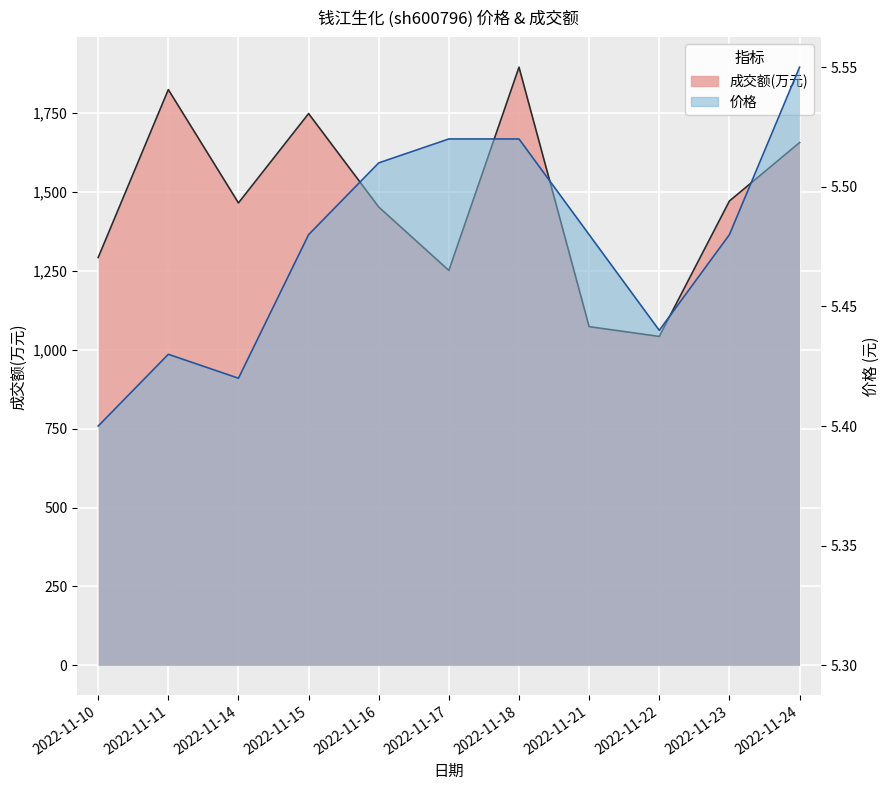

At which label does 成交额(万元) reach its minimum?

2022-11-22